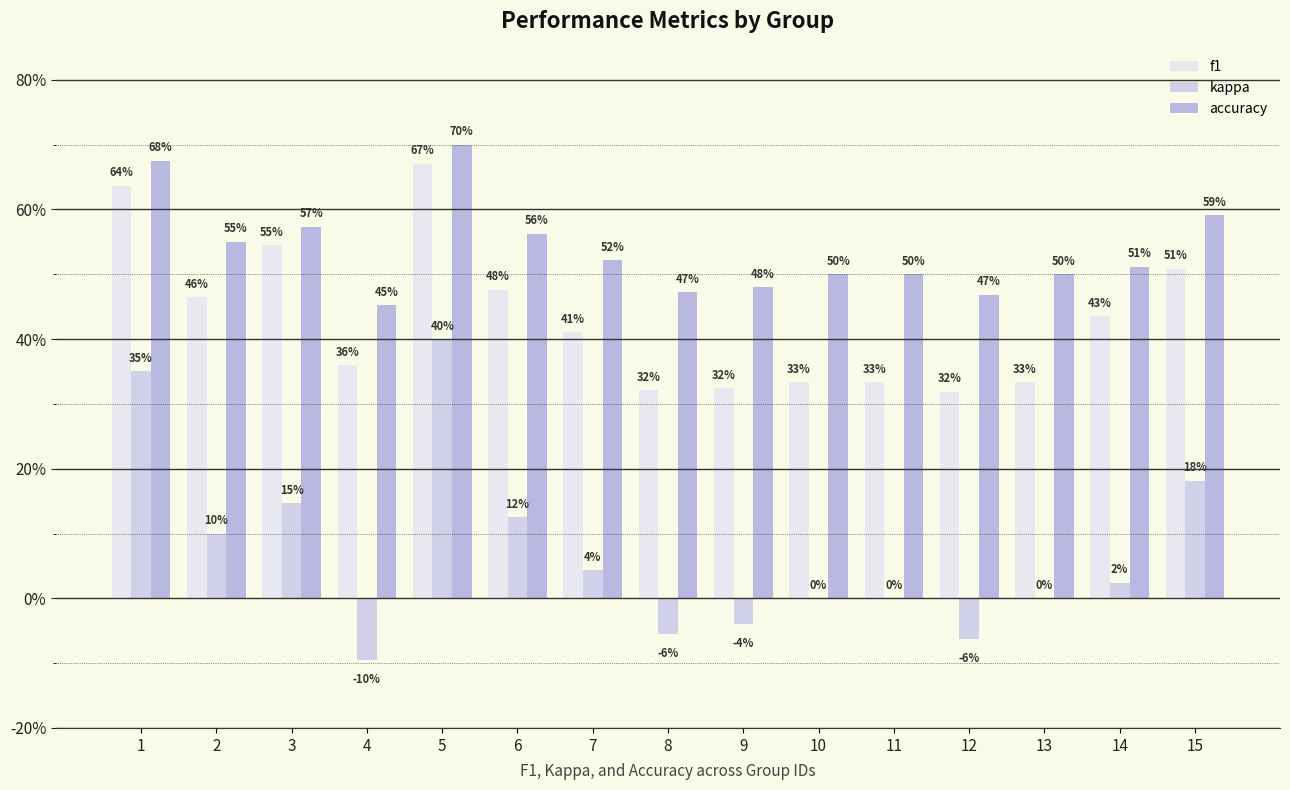

The value of accuracy at 3 is 0.2. True or false?

False